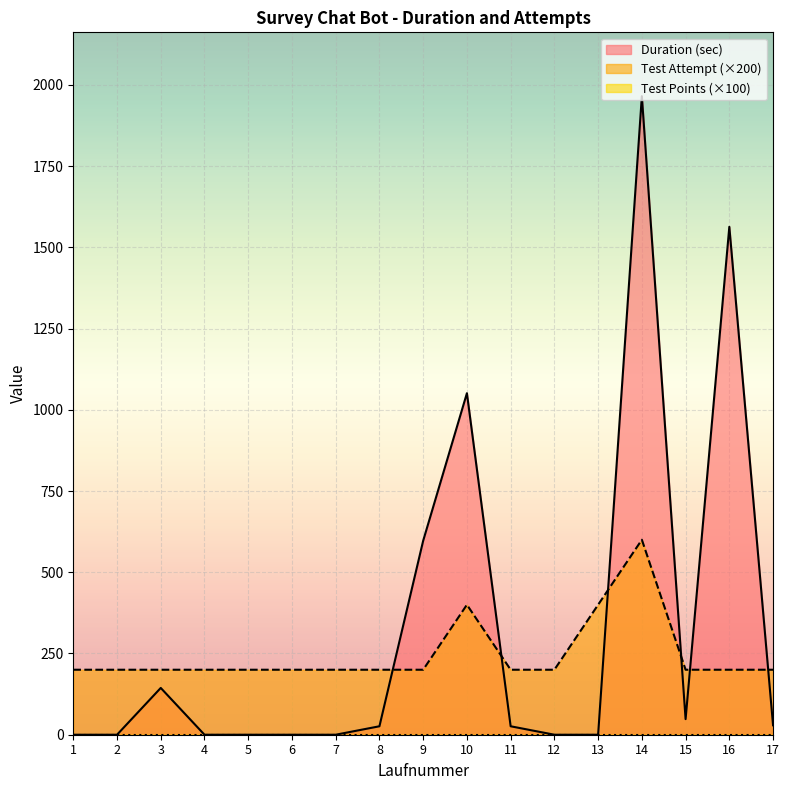

How many values in the Test Attempt series exceed 200?

3